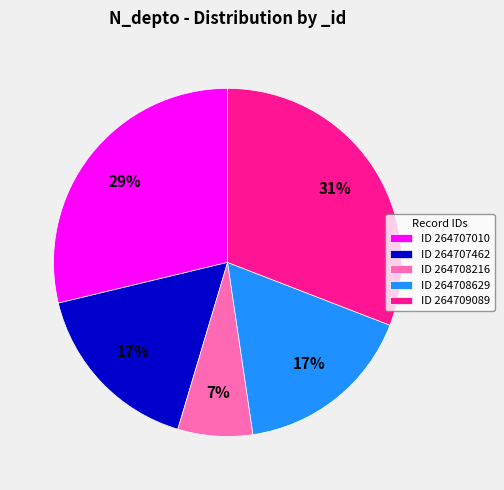

Is the sum of ID 264708216 and ID 264708629 greater than half?

No